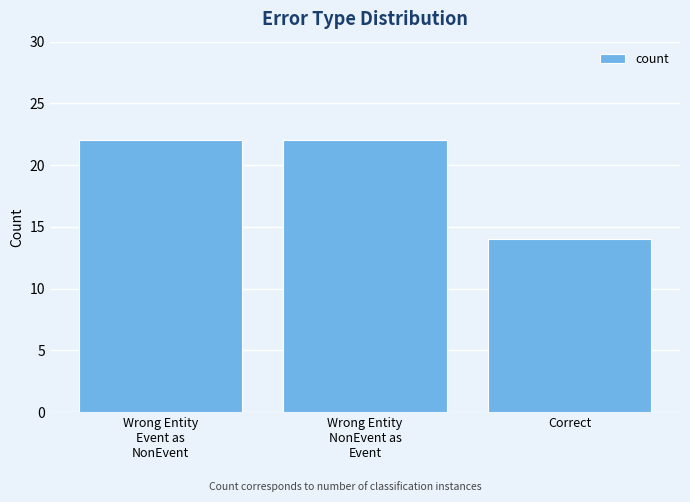

What is the sum of all values?

58